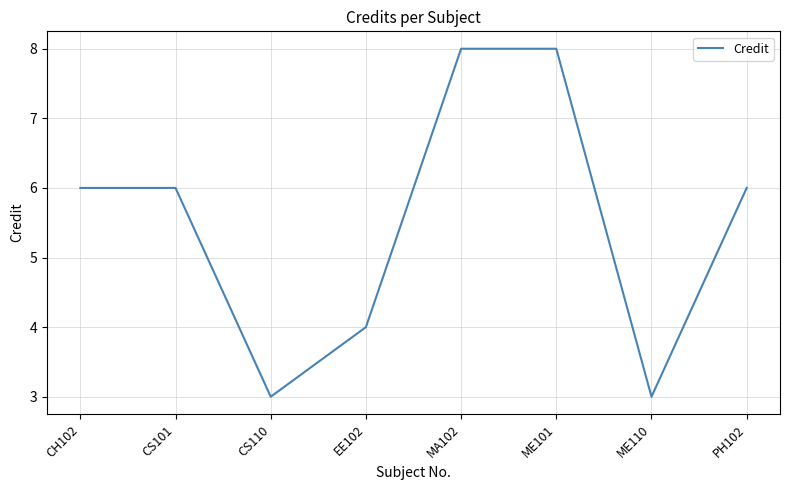

What is the sum of the values at ME110 and PH102?

9